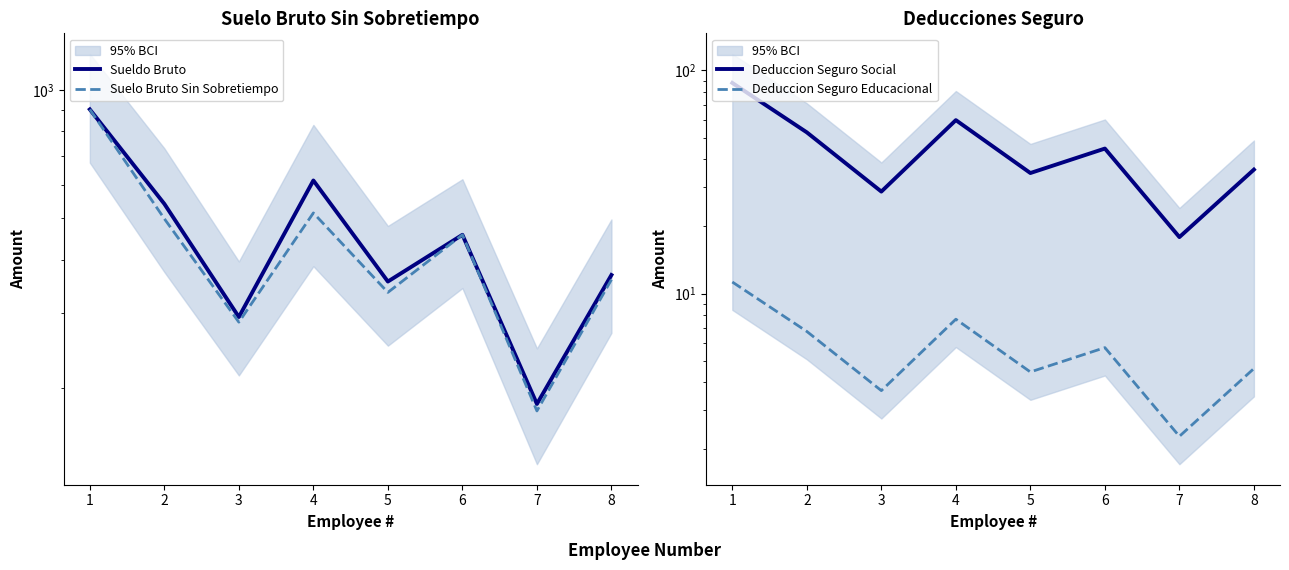

How many interior local peaks does the Deduccion Seguro Social series have?

2